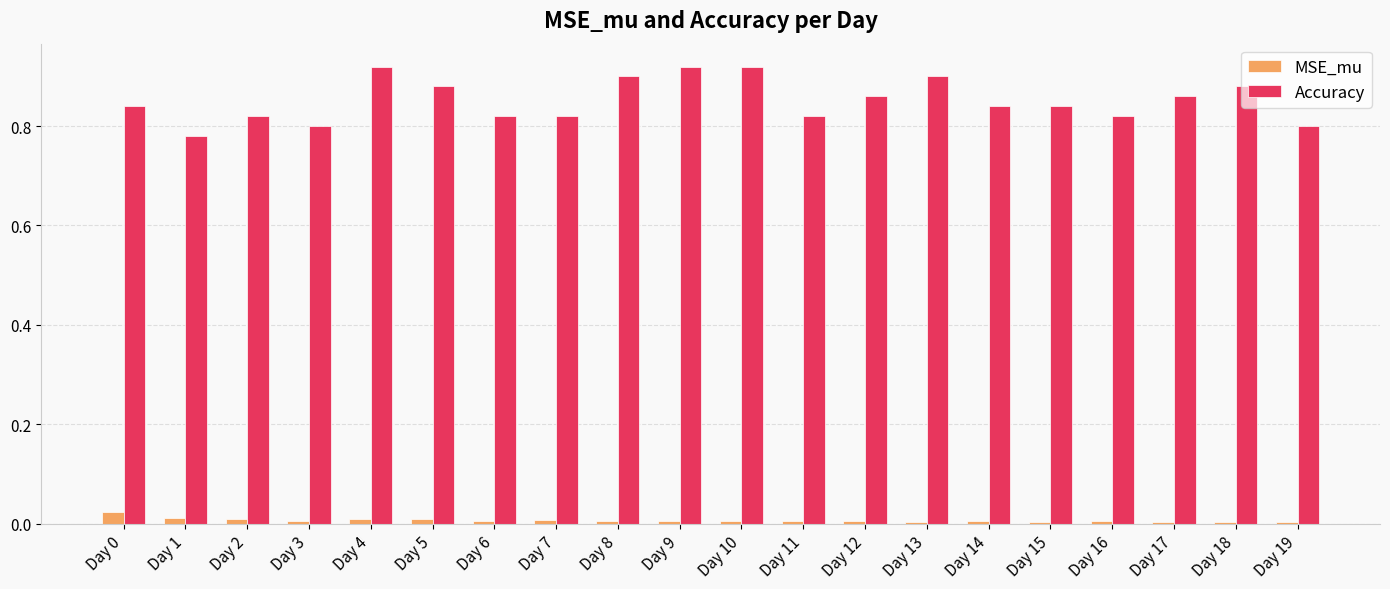

Is the value of MSE_mu at Day 10 greater than the value of Accuracy at Day 11?

No